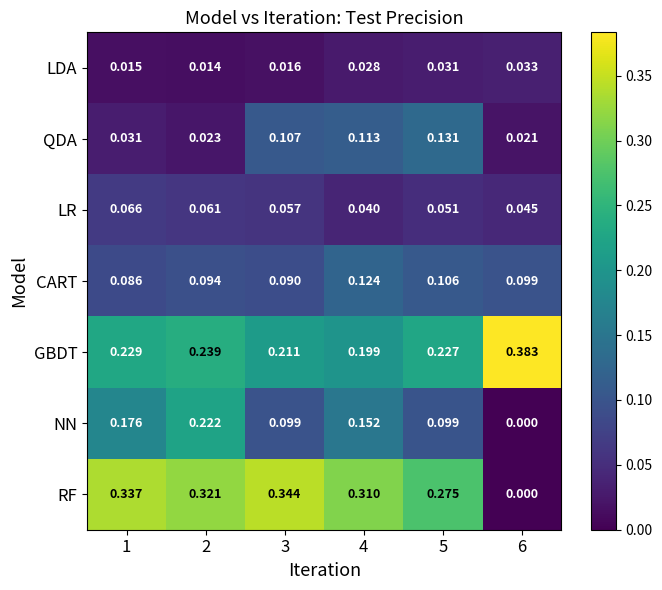

List the series in order of their peak value, highest first.

GBDT, RF, NN, QDA, CART, LR, LDA